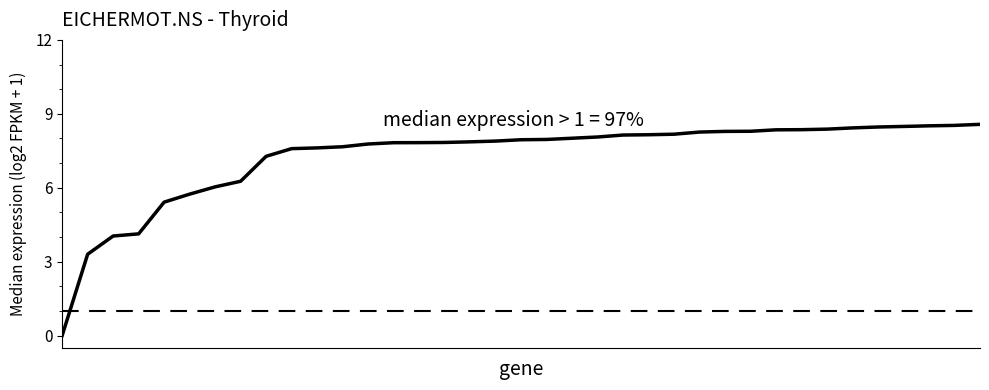

What is the greatest value displayed?

8.6